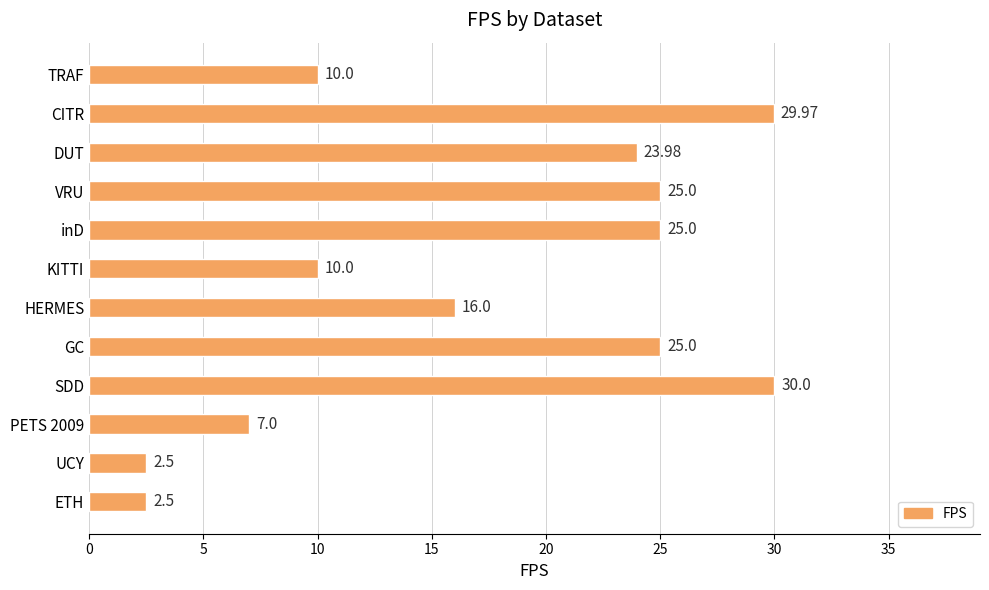

What is the average value?

17.2